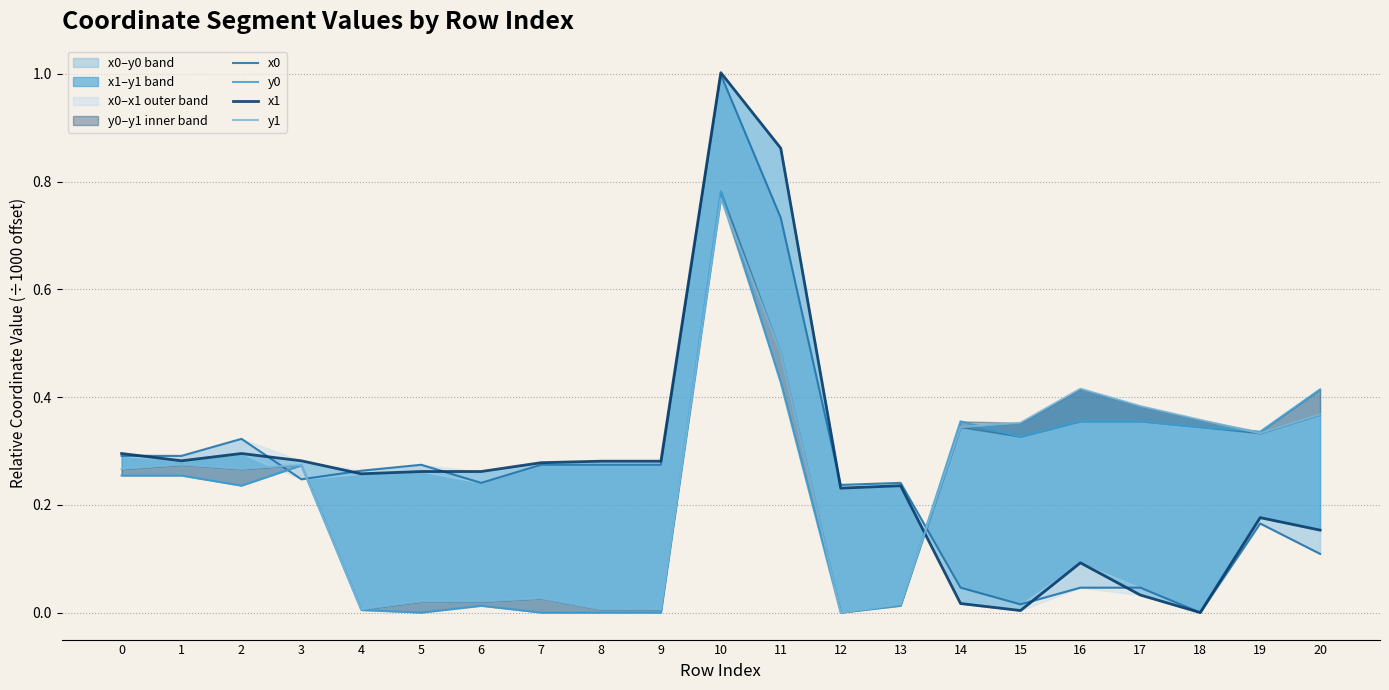

How many times do y1 and x0 cross each other?

3